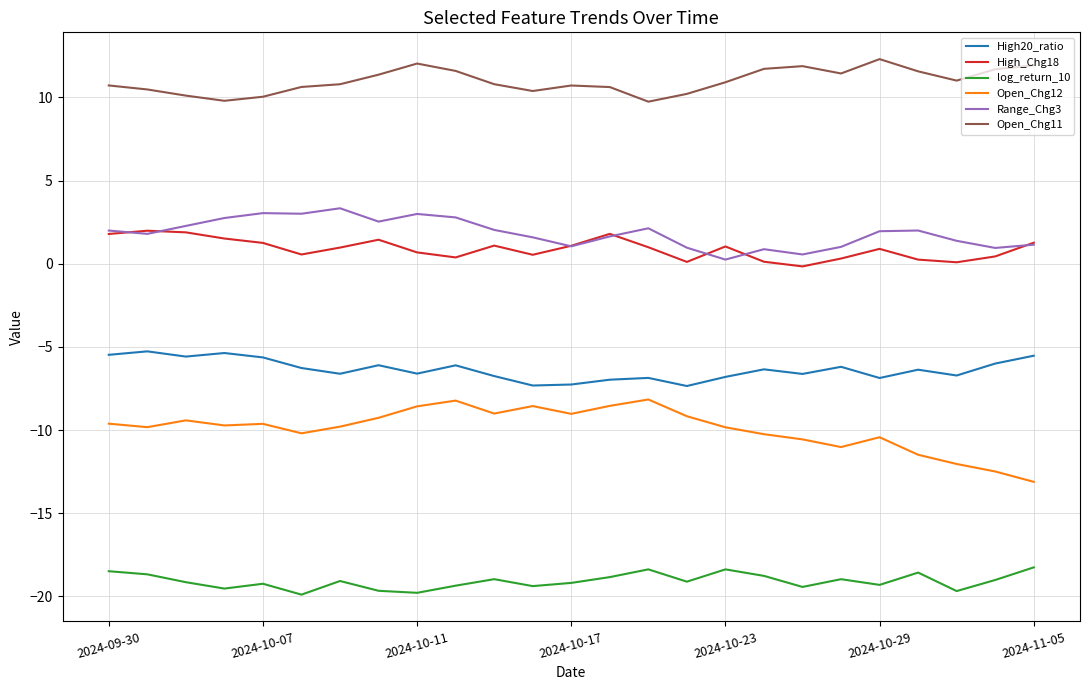

What is the minimum value shown in the chart?

-19.9